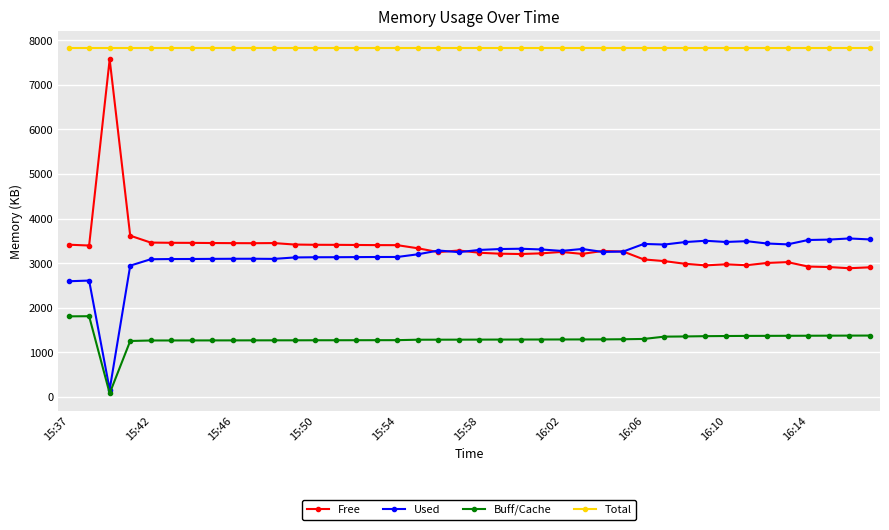

What is the value of the Total point at the 21st from the left?

7821.0